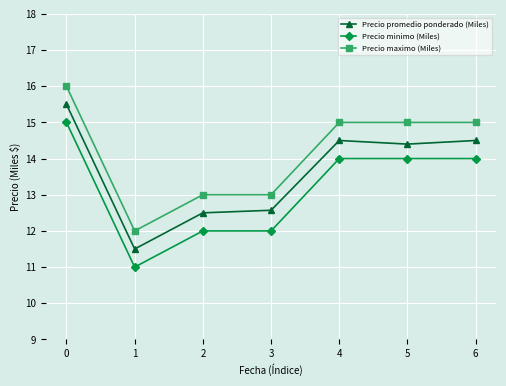

Does the chart have visible grid lines?

Yes